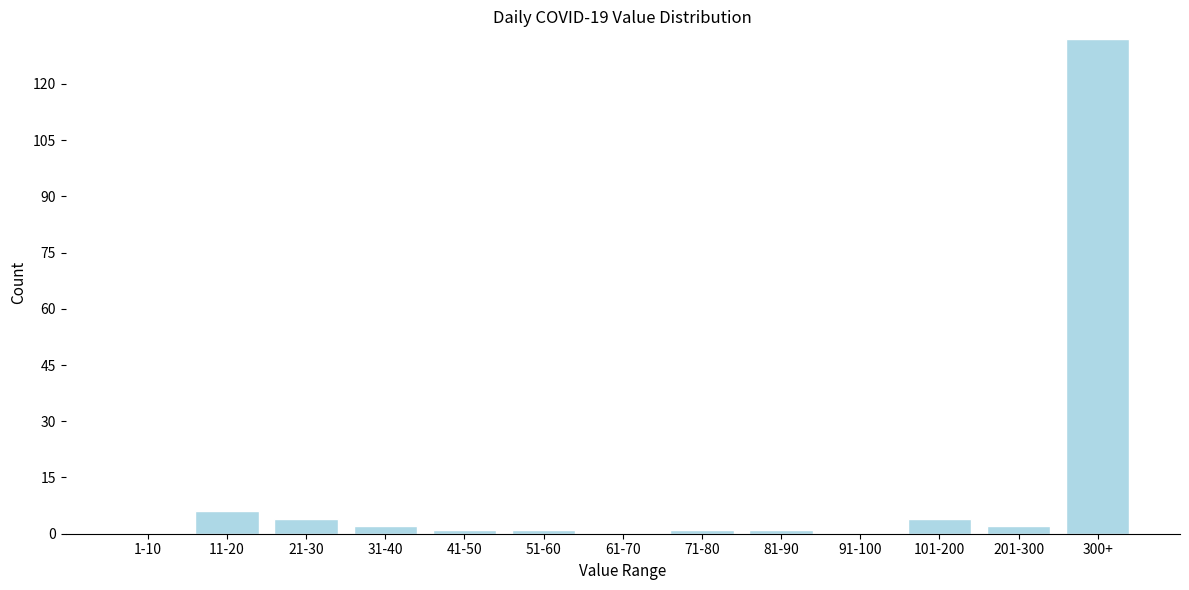

Reading right to left, extract all data points from this chart.

300+=132	201-300=2	101-200=4	91-100=0	81-90=1	71-80=1	61-70=0	51-60=1	41-50=1	31-40=2	21-30=4	11-20=6	1-10=0